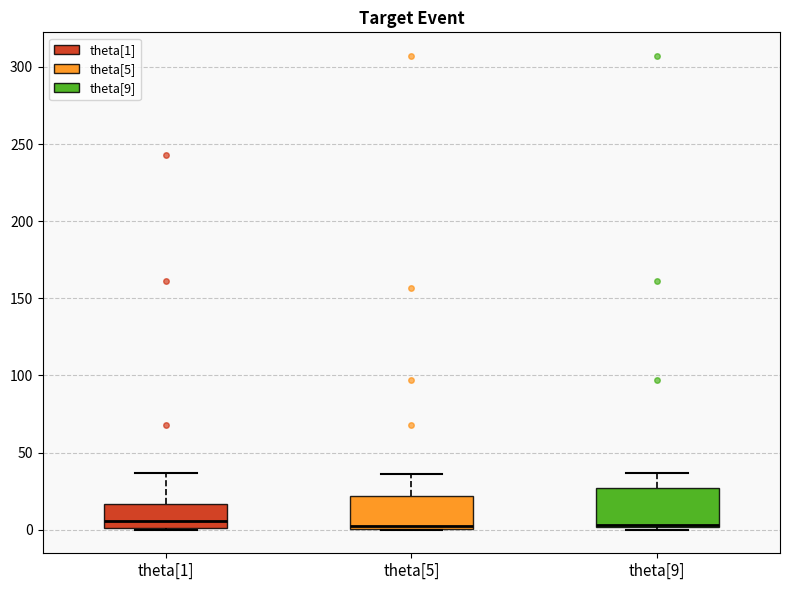

Where is the lower edge of the box for theta[9] on the y-axis? The values are not printed on the chart, so give them approximately, as read against the axis.

0